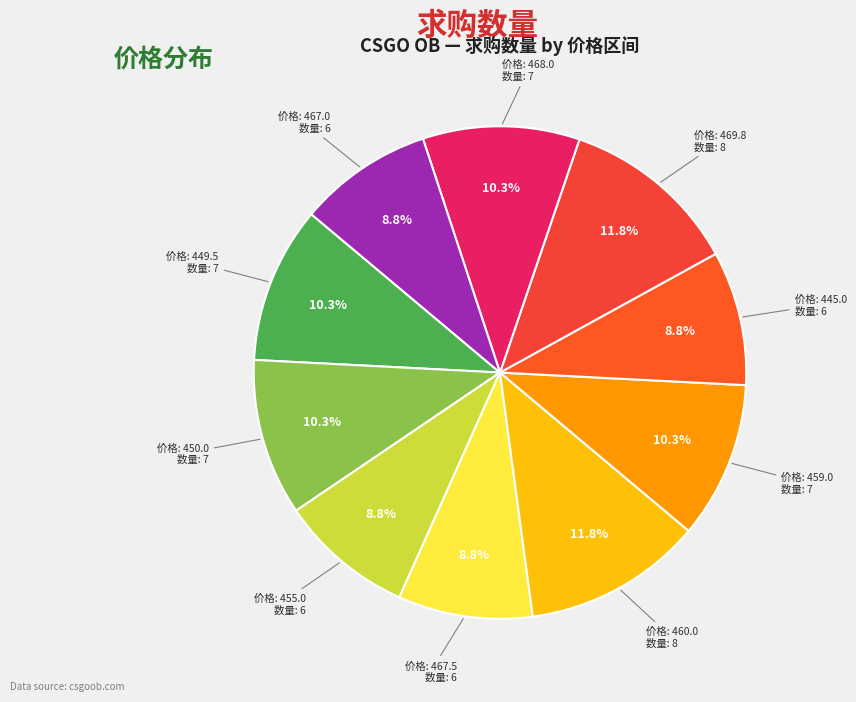

How many segments does this pie chart have?

10